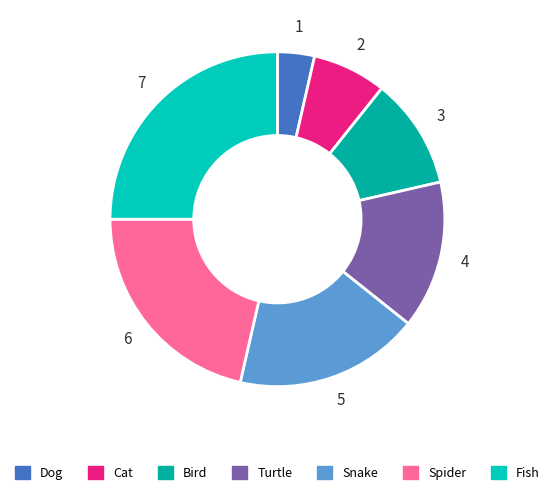

What is the change in value from Bird to Spider?

+3